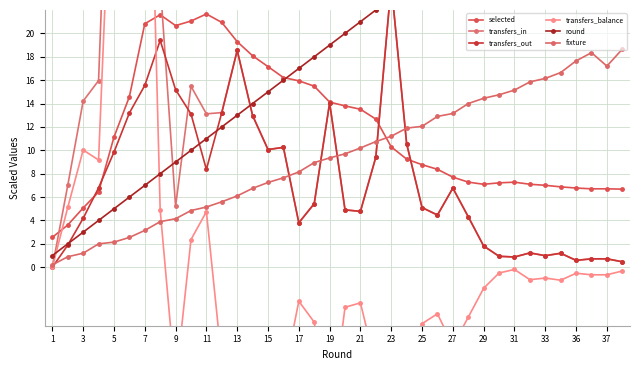

How many values in the selected series are below 10?

19